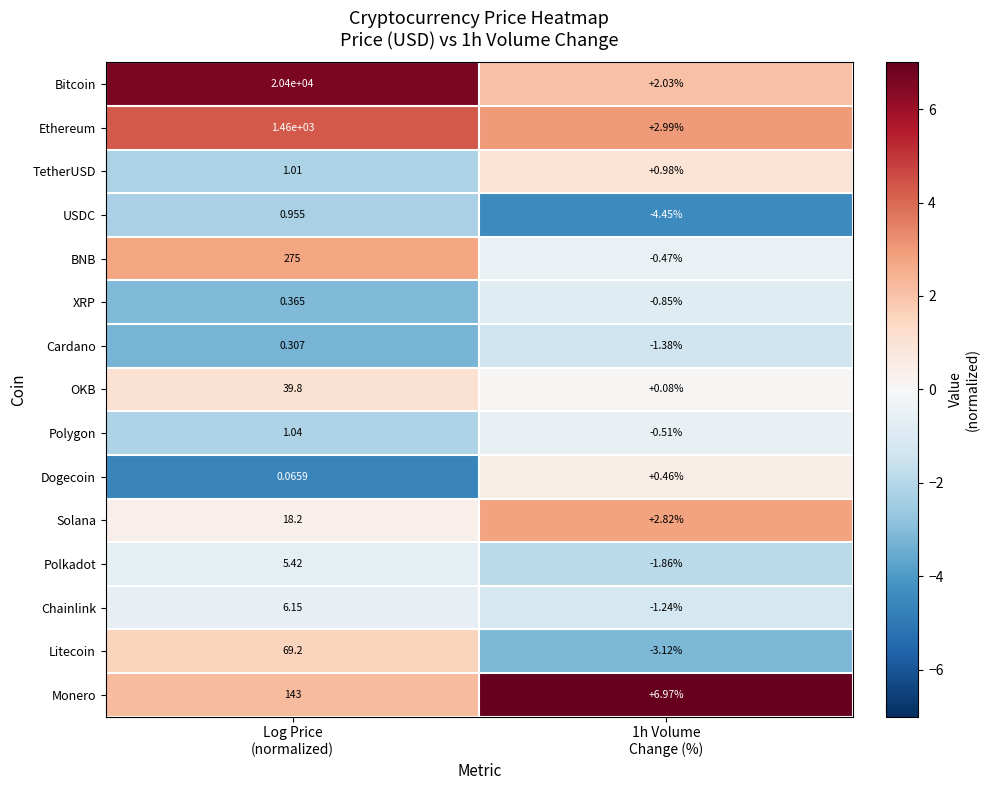

Which series has the largest total across all categories?

Bitcoin